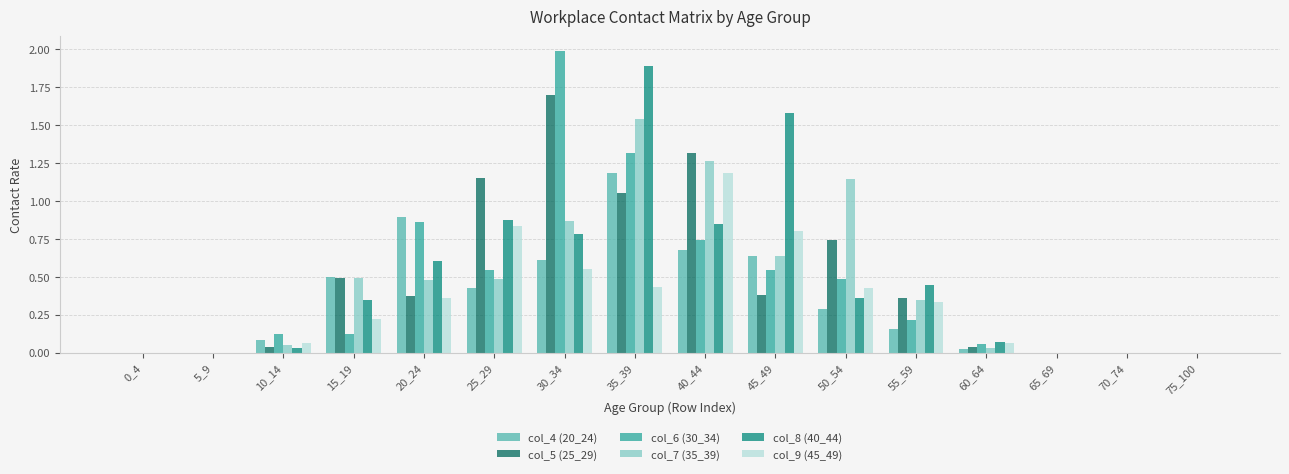

What is the total value across all series at 35_39?

7.4